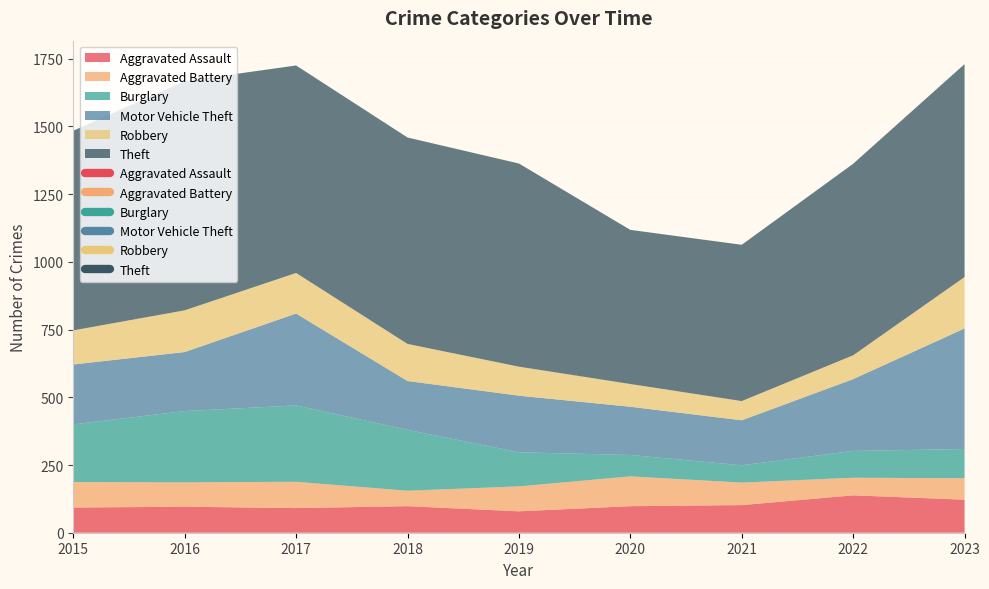

In Aggravated Assault, how many points are higher than both neighbors (excluding endpoints)?

3